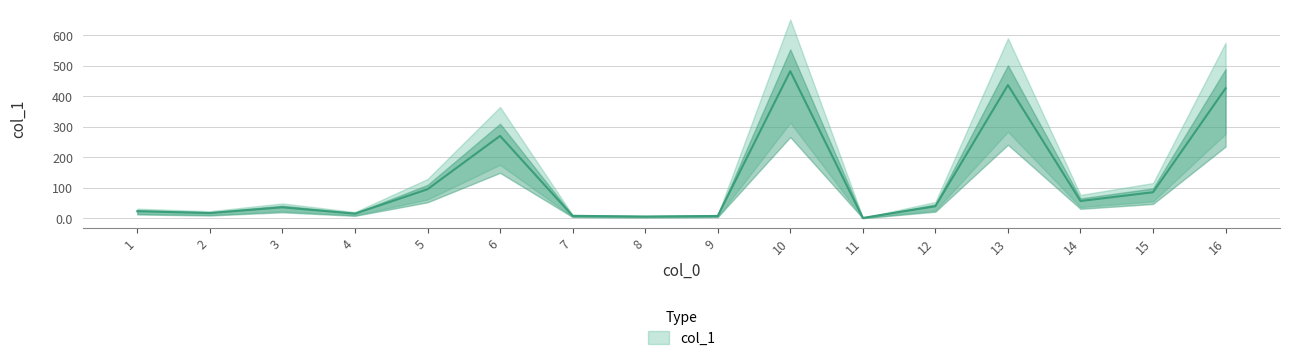

Where is the data nearest to the value 242?

6